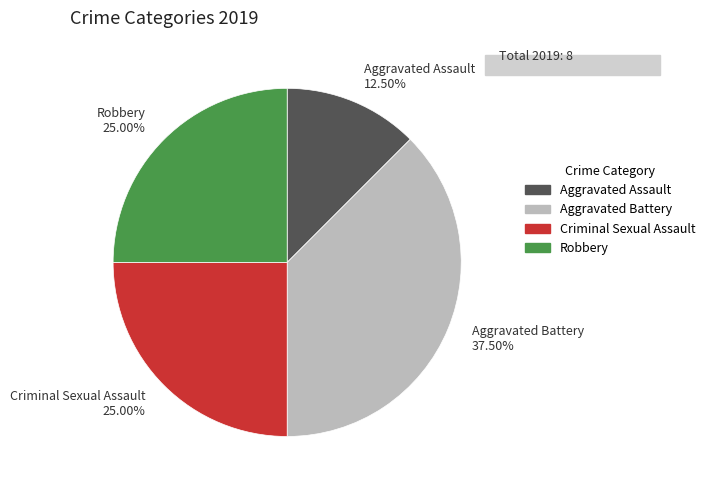

Does any single category account for the majority?

No